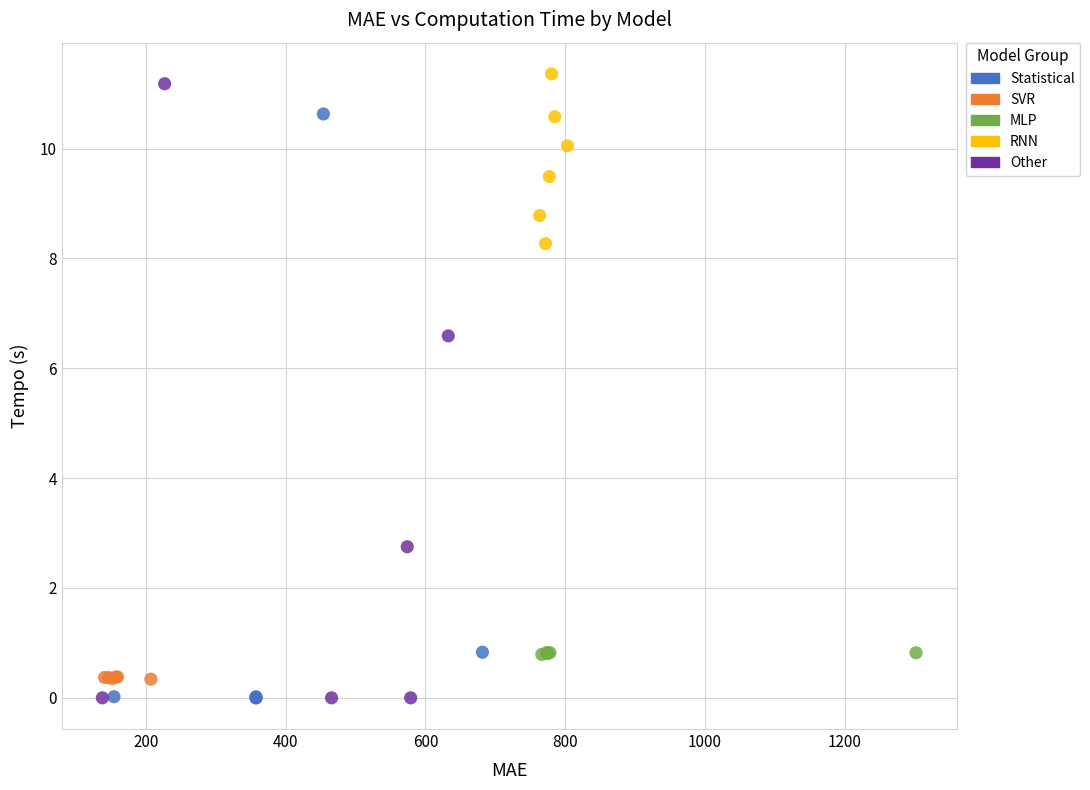

What are all the series names shown in the legend?

Statistical, SVR, MLP, RNN, Other